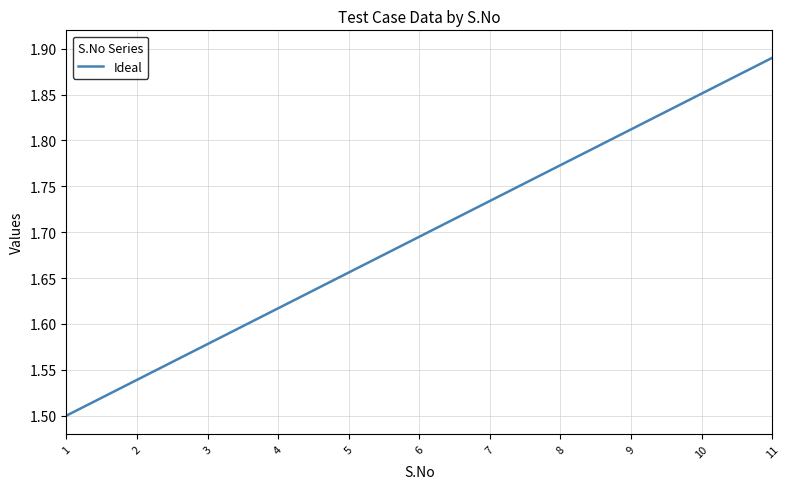

List the labels in order of value, largest first.

11, 10, 9, 8, 7, 6, 5, 4, 3, 2, 1